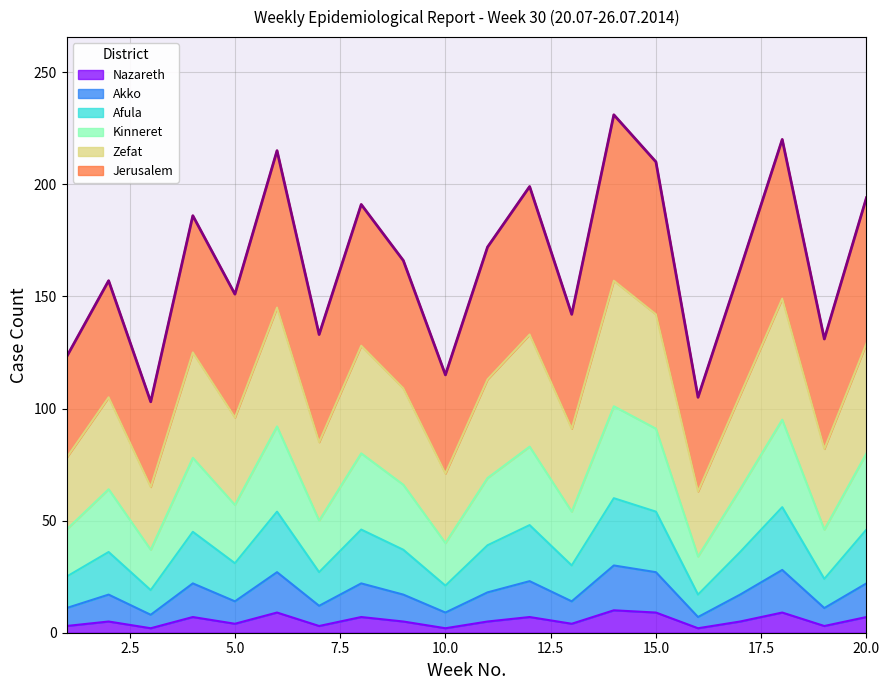

What is the difference between the maximum and minimum values in the Nazareth series?

8